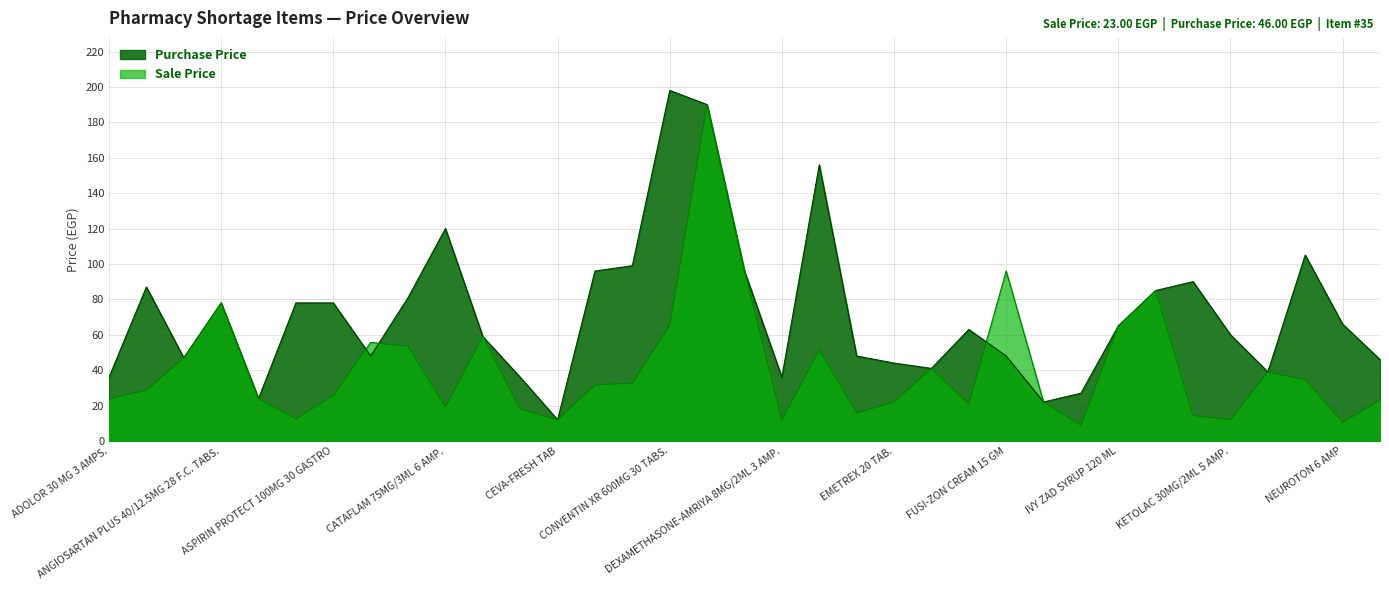

In Purchase Price, how many points are lower than both neighbors (excluding endpoints)?

8